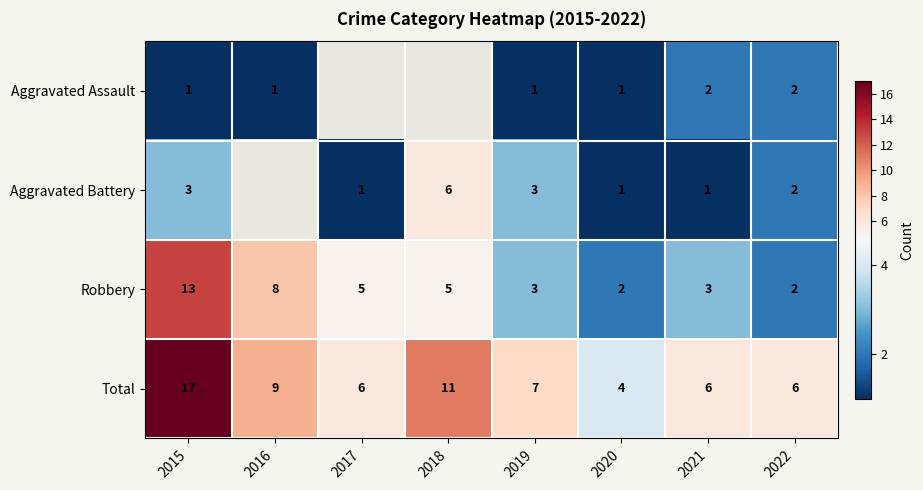

Between 2022 and 2020, which is larger?

2022